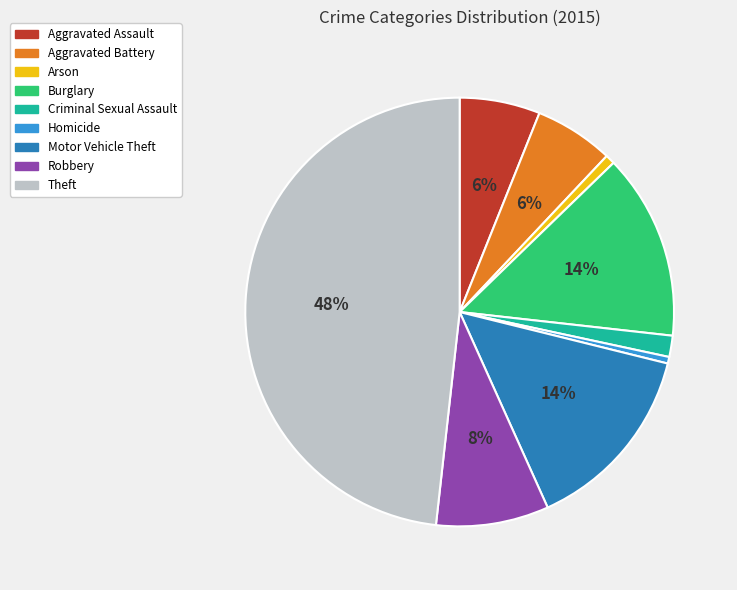

What is the largest slice in the pie chart?

Theft